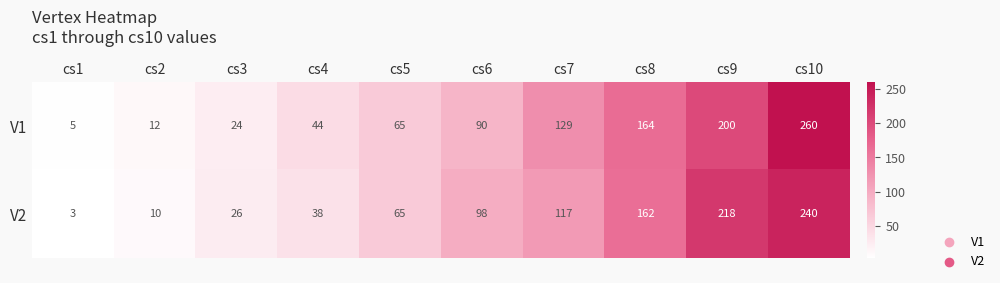

Which category has the lowest value across all series?

cs1